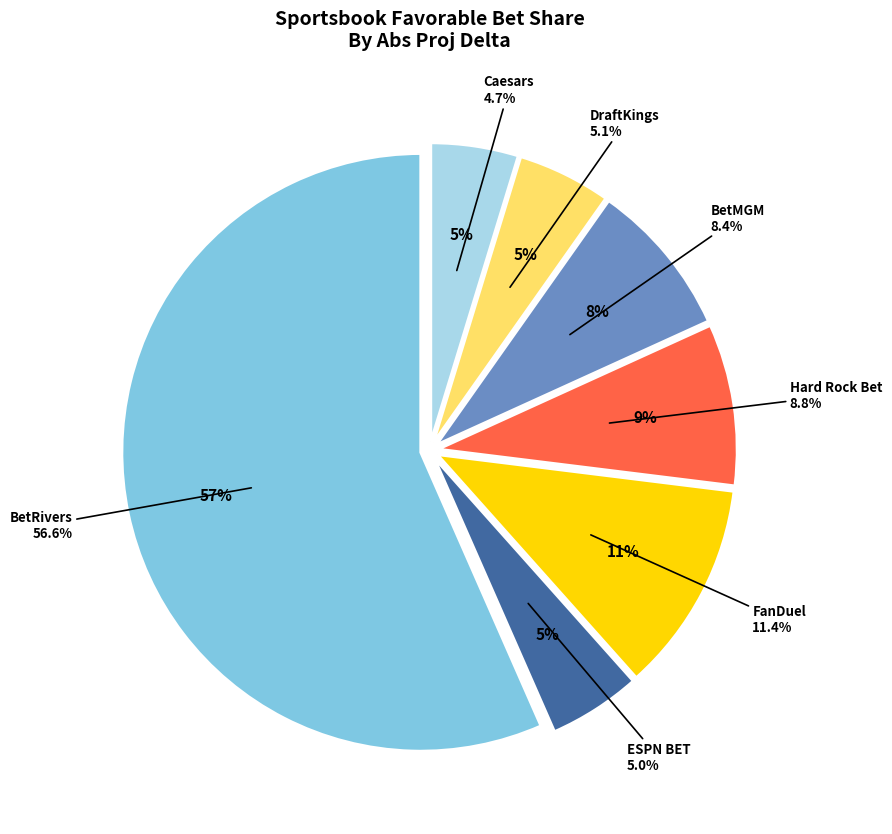

Which category has the biggest portion of the pie?

BetRivers